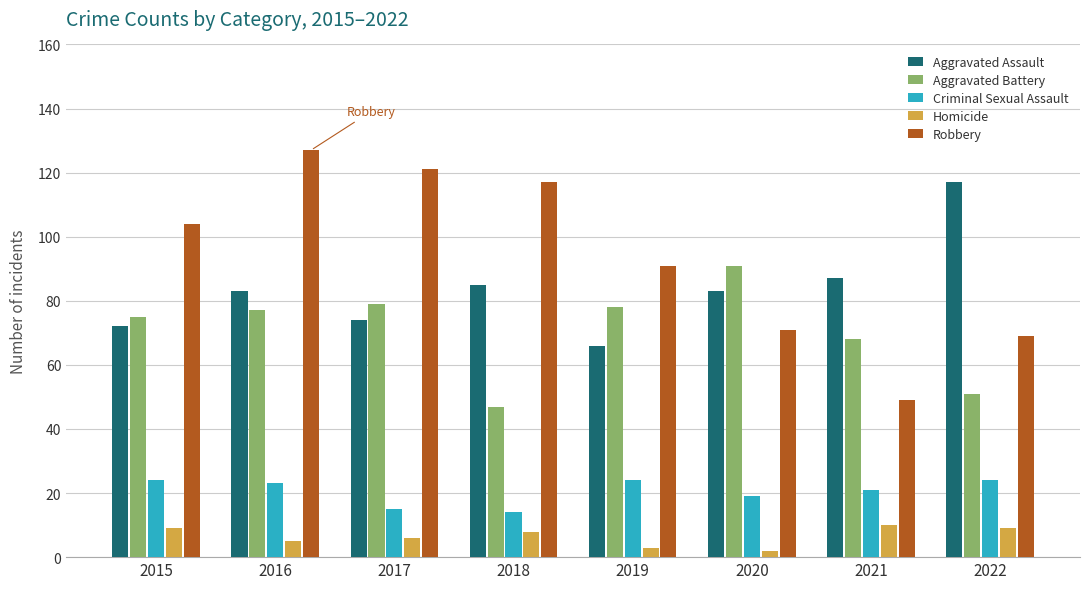

What is the smallest value displayed?

2